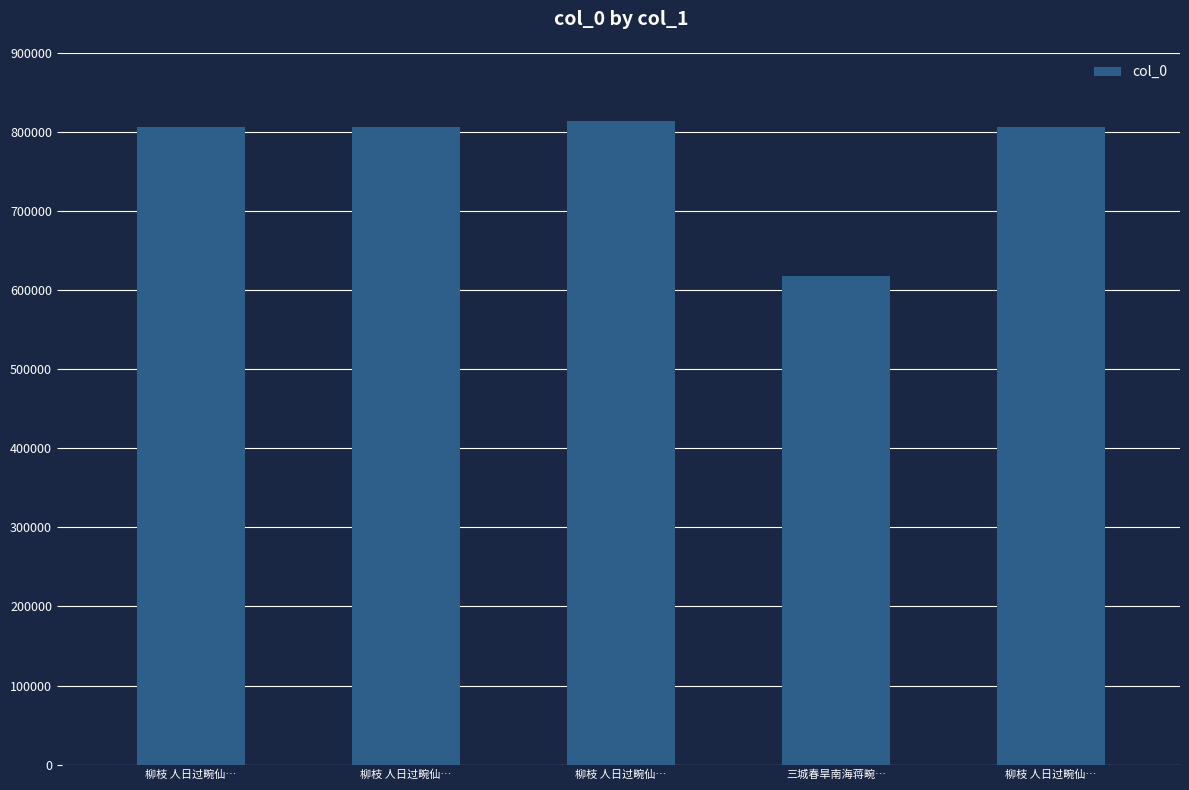

Are the bars grouped side by side (vs. stacked)?

No